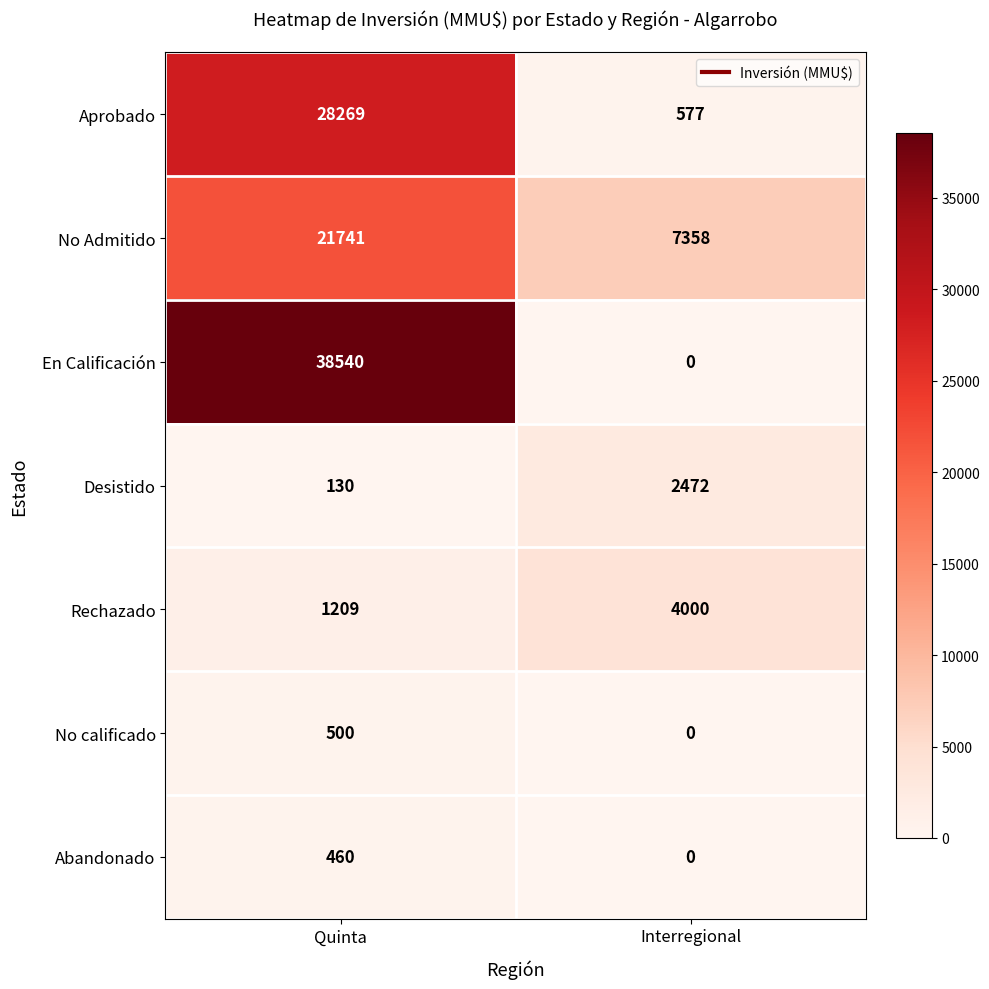

Read the Rechazado value at Interregional, to the nearest 50.

4000